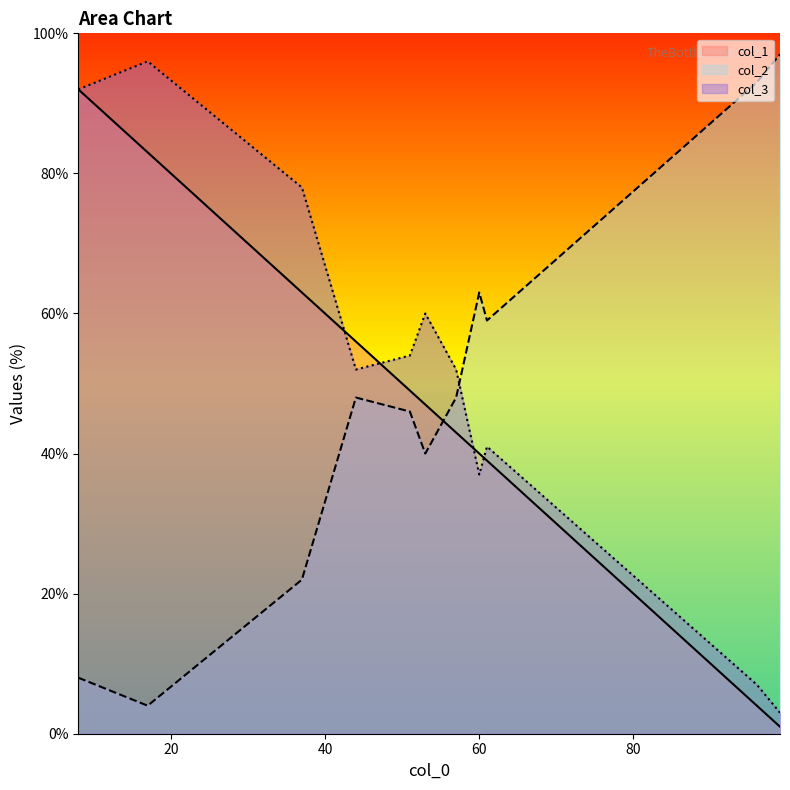

Read the col_3 value at 10.

92